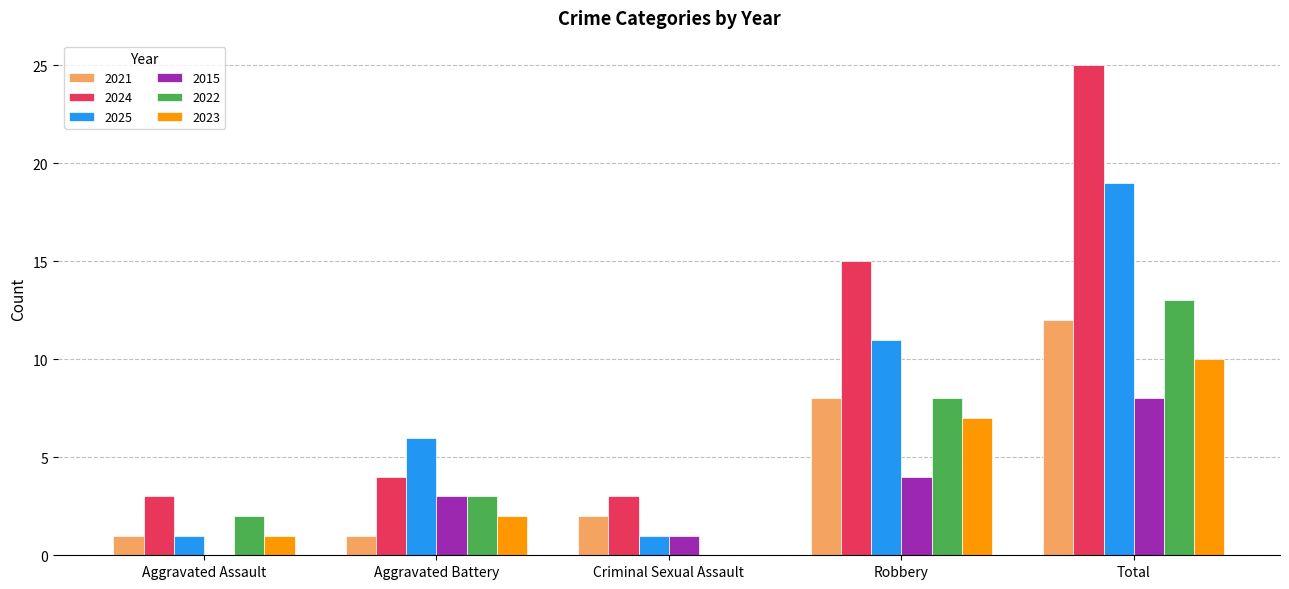

What are all the series names shown in the legend?

2021, 2024, 2025, 2015, 2022, 2023